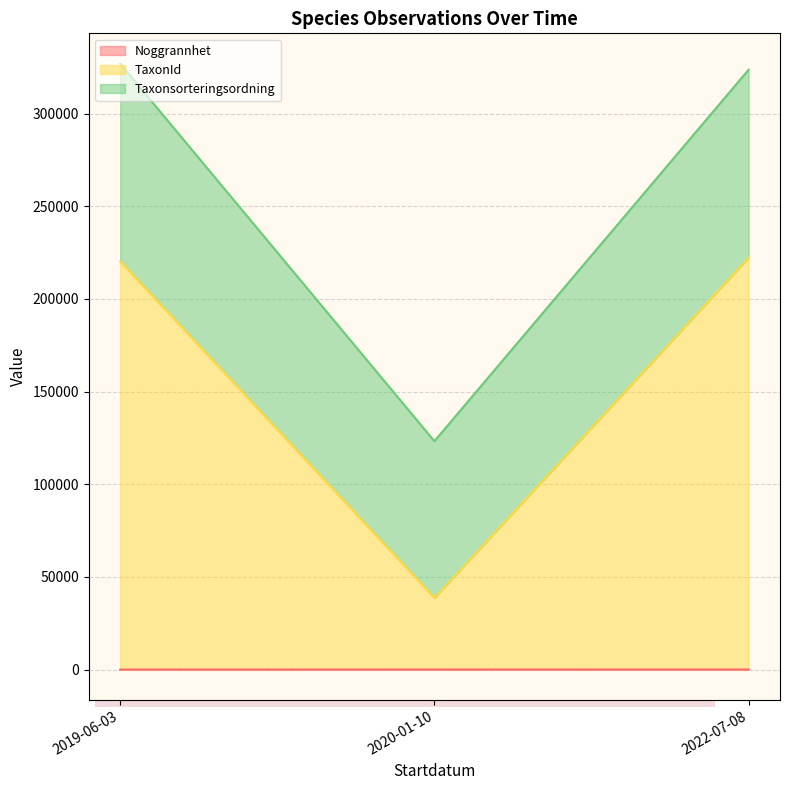

The Taxonsorteringsordning series shows 119417 at 2020-01-10. True or false?

False